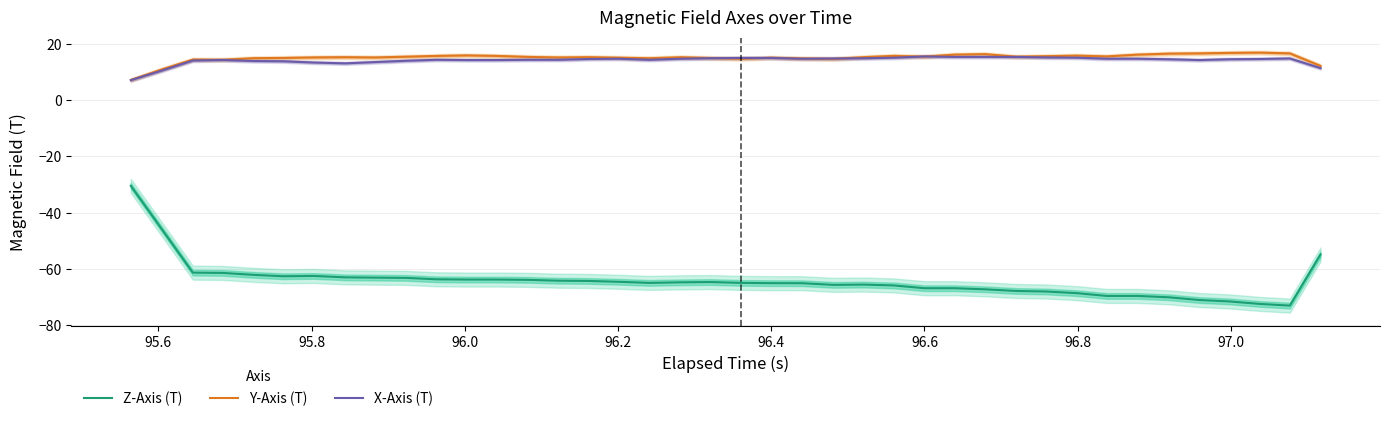

True or false: X-Axis (T) and Z-Axis (T) cross at least once.

False